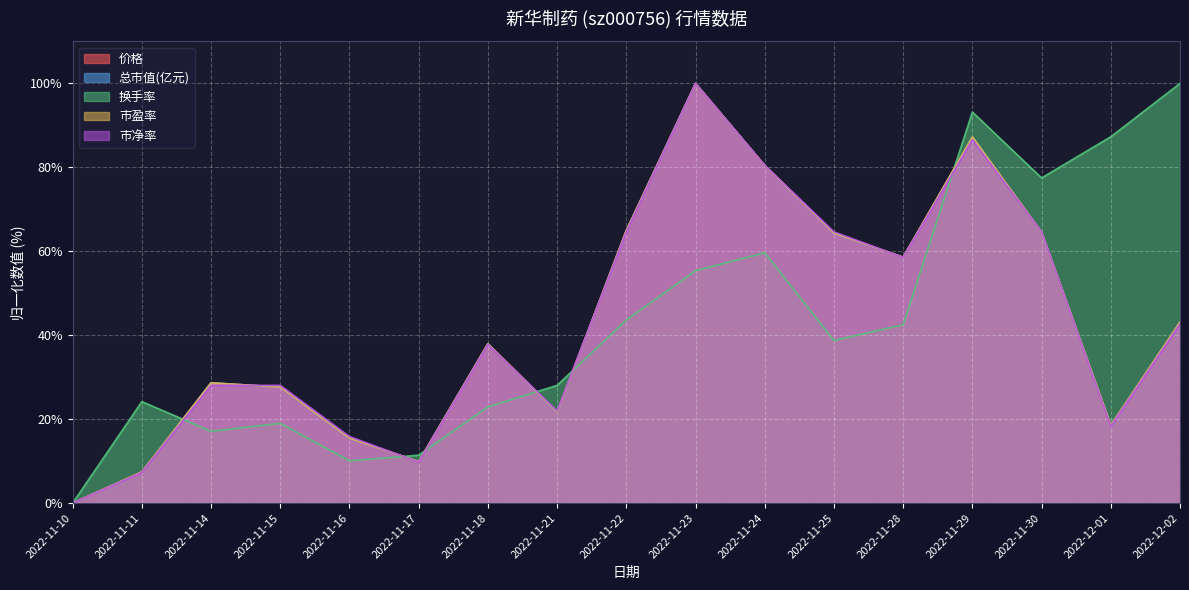

How many data points in 市净率 are less than 37?

8